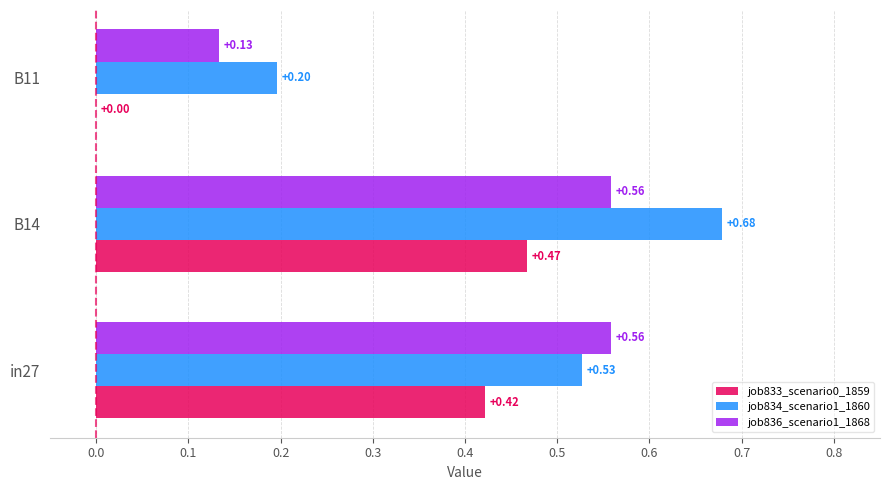

How many series are shown in this chart?

3